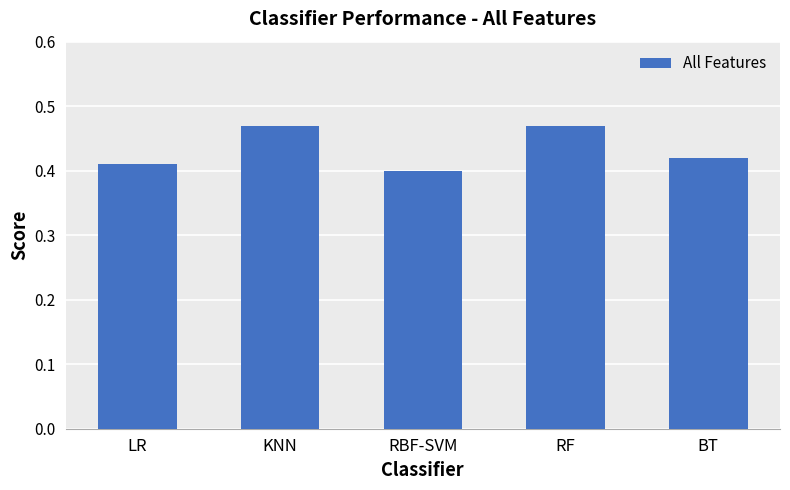

Are the bars horizontal?

No